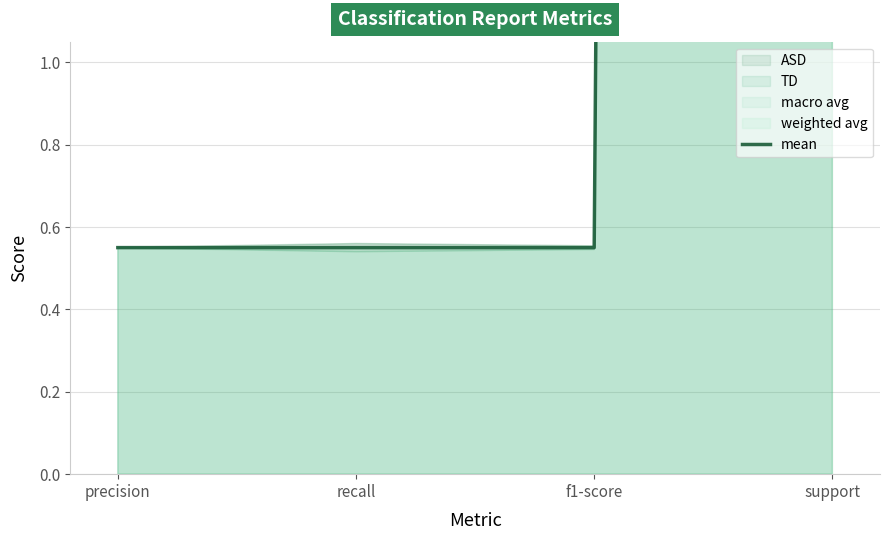

What is the value of the 1st point from the left?

0.6